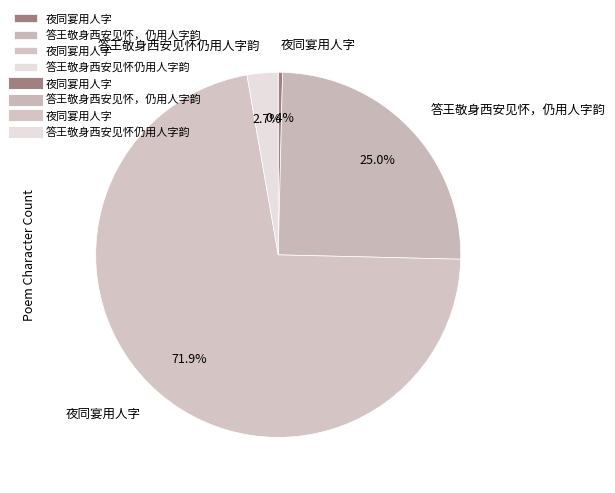

Count the number of slices in the pie.

4